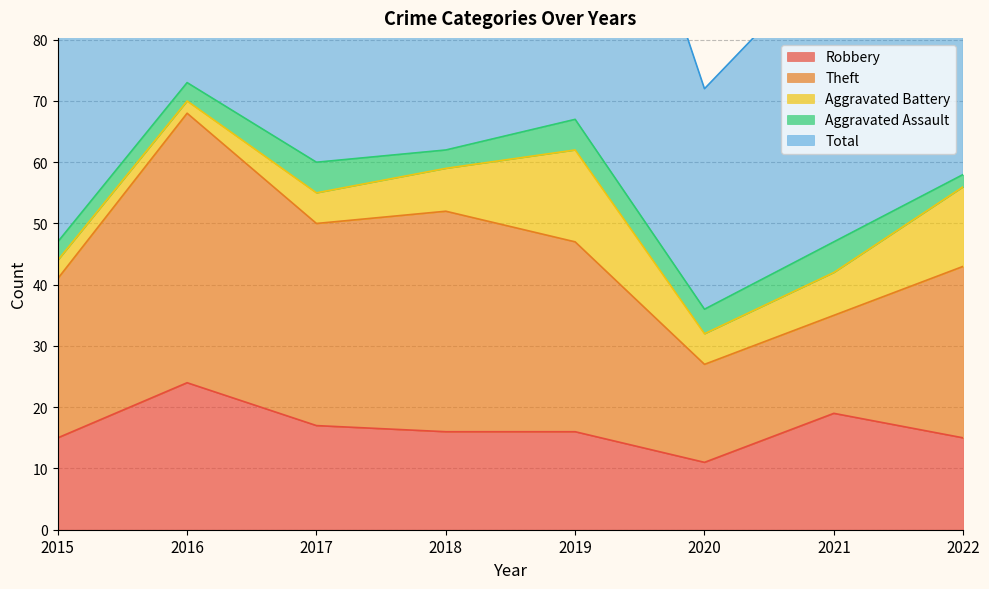

What is the sum of the Aggravated Assault values at 2020 and 2019?

9